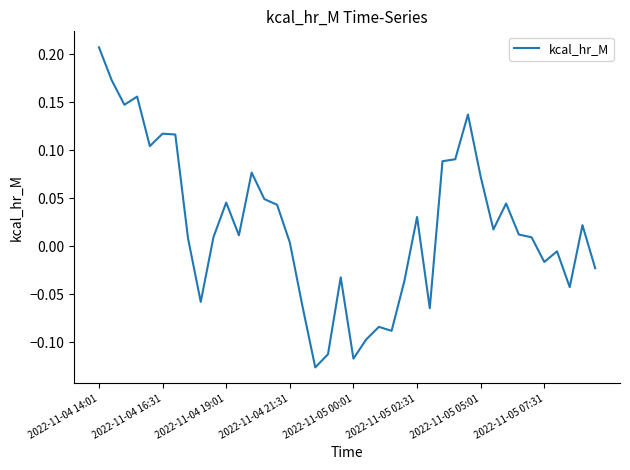

True or false: there are more than 0 points higher than both neighbors.

True